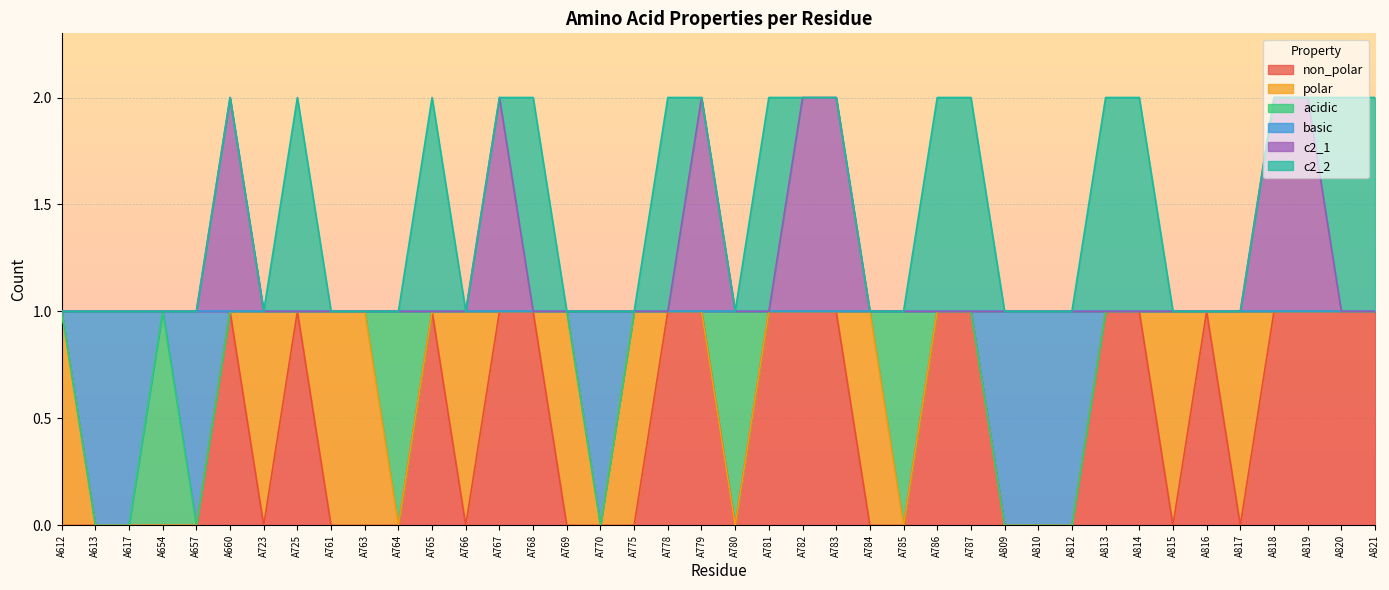

How many lines are shown in the chart?

6